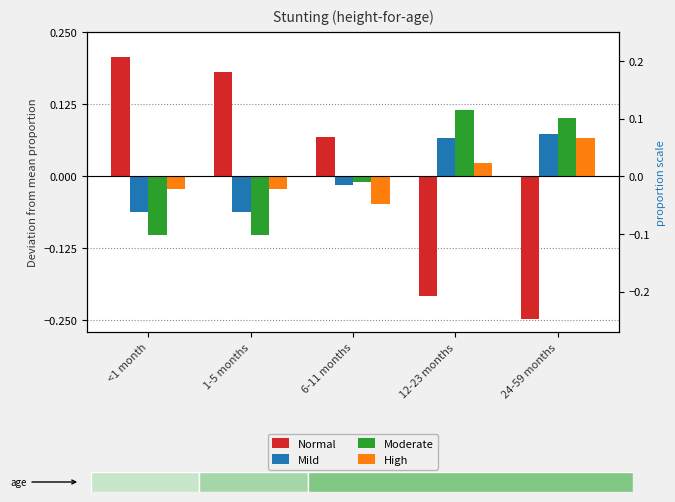

At which category is the sum across all series the highest?

<1 month